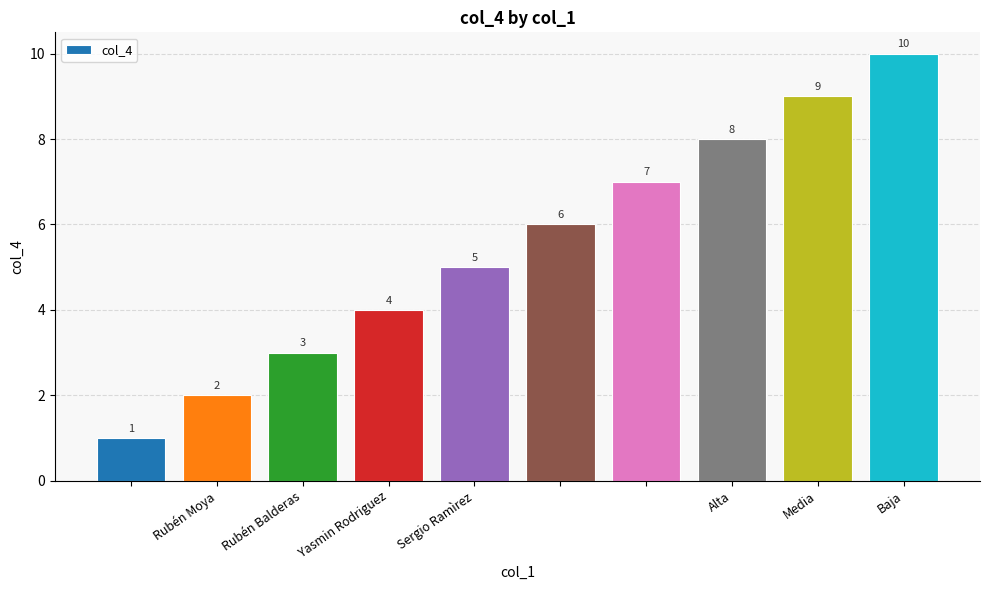

What is the average value?

6